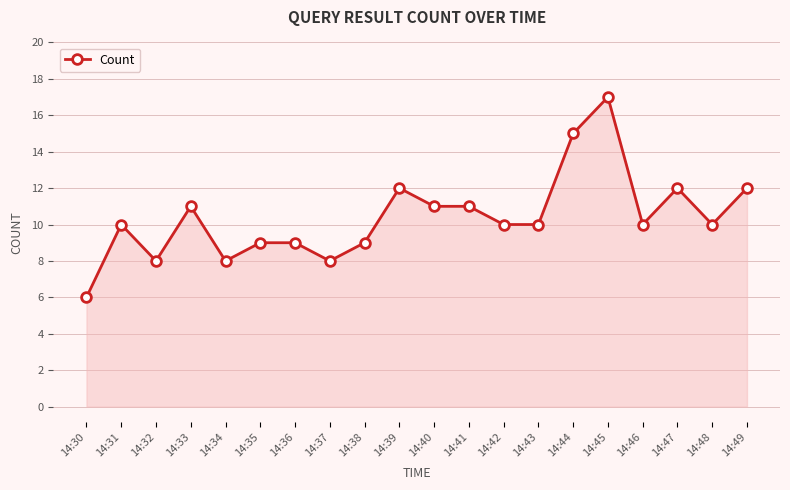

What is the change in value from 14:40 to 14:47?

+1